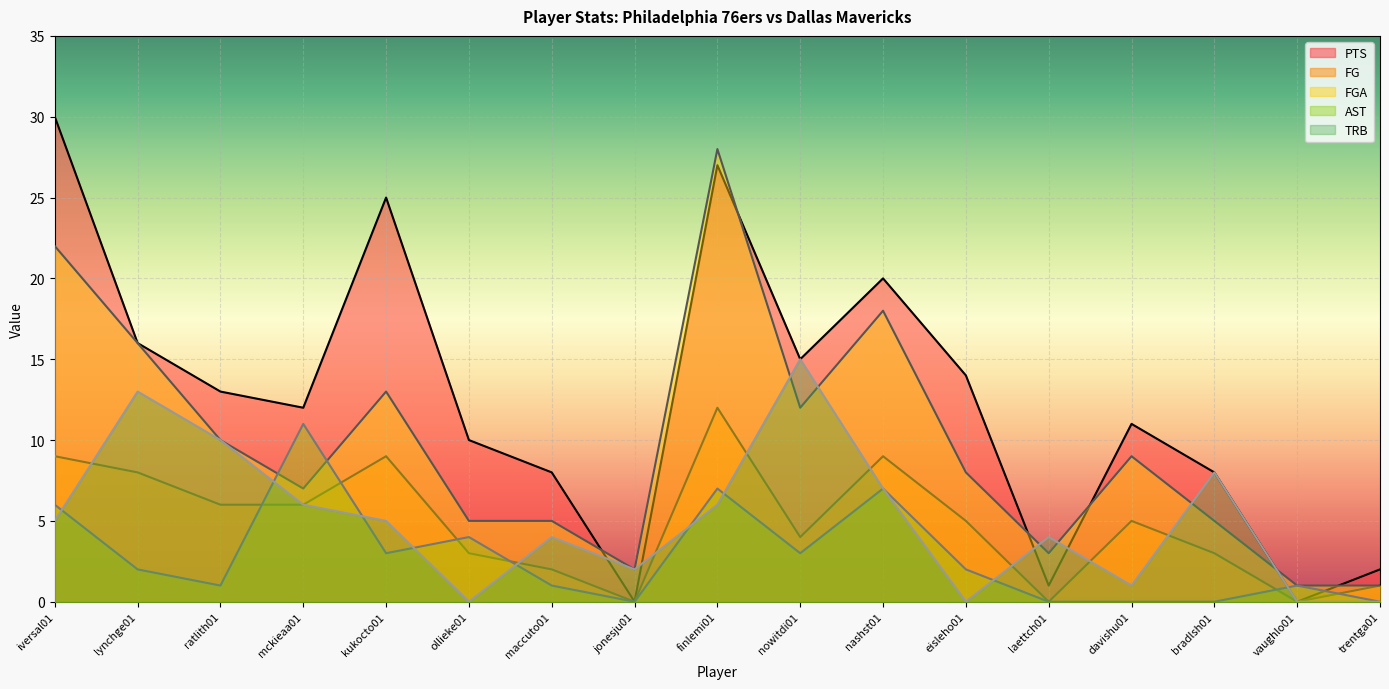

True or false: FGA has a value of 16 at lynchge01.

True